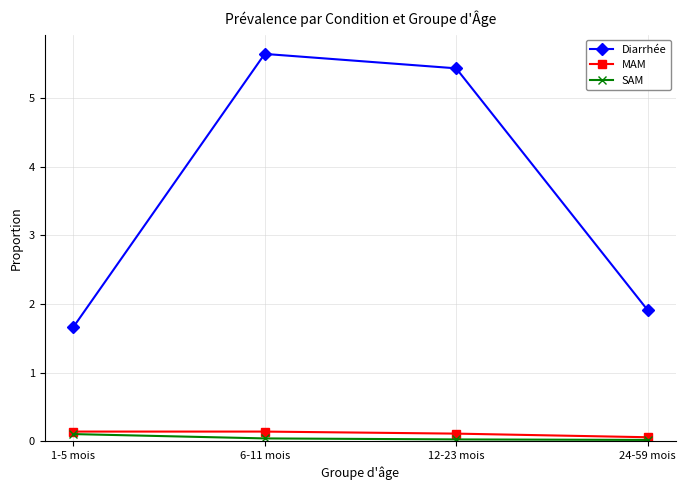

At how many categories does at least one series exceed 2?

2